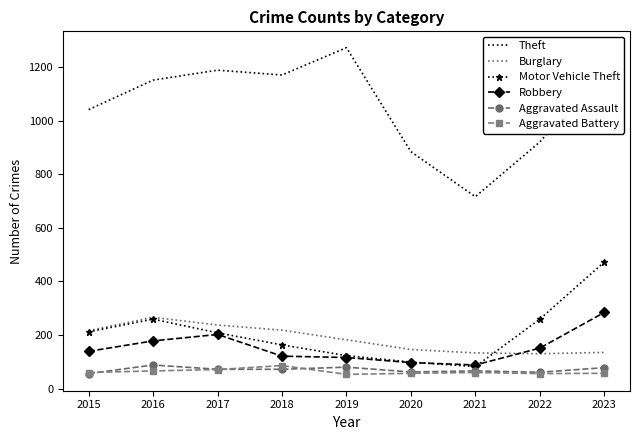

What is the difference between the Theft values at 2023 and 2015?

156